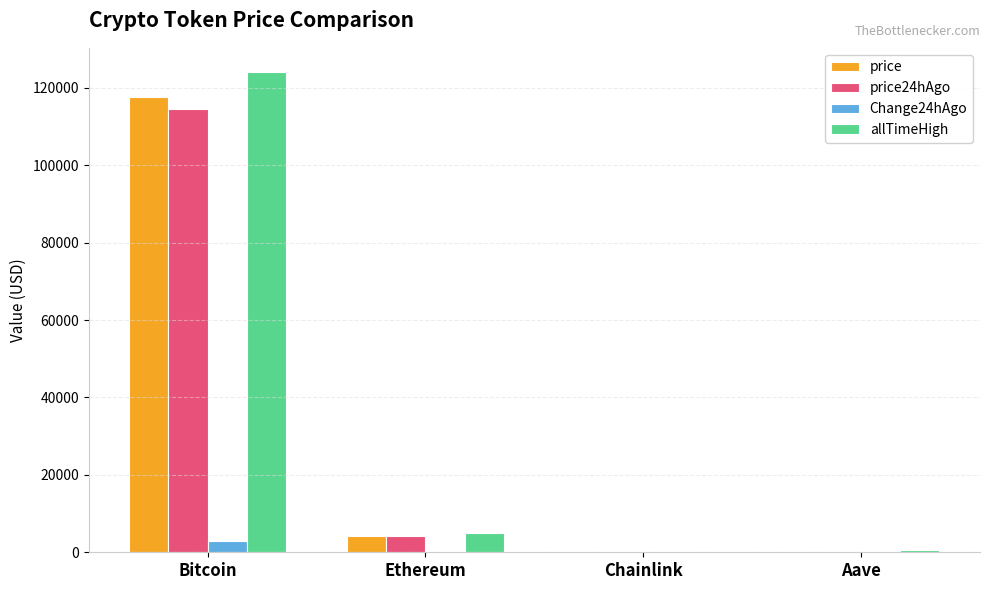

Where does the price24hAgo series first go above 4161?

Bitcoin